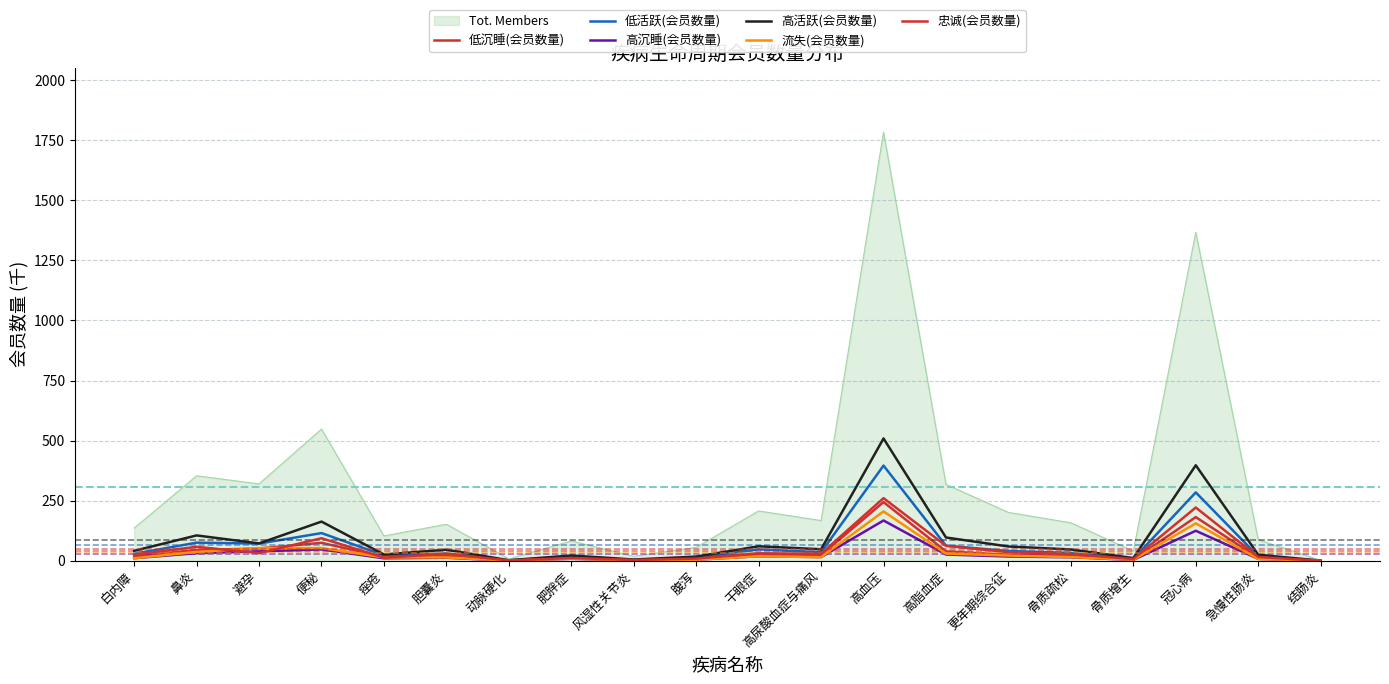

Rank the series at 高尿酸血症与痛风 from highest to lowest value.

高活跃(会员数量), 低活跃(会员数量), 忠诚(会员数量), 低沉睡(会员数量), 高沉睡(会员数量), 流失(会员数量)